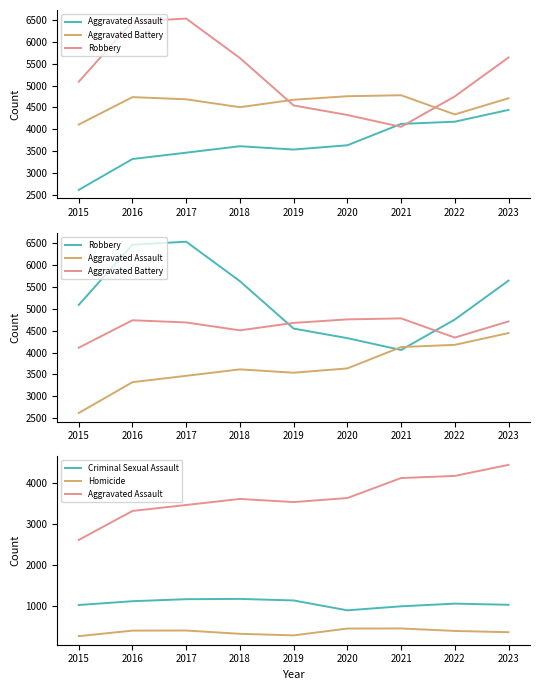

Is it true that Homicide equals 465 at 2021?

True